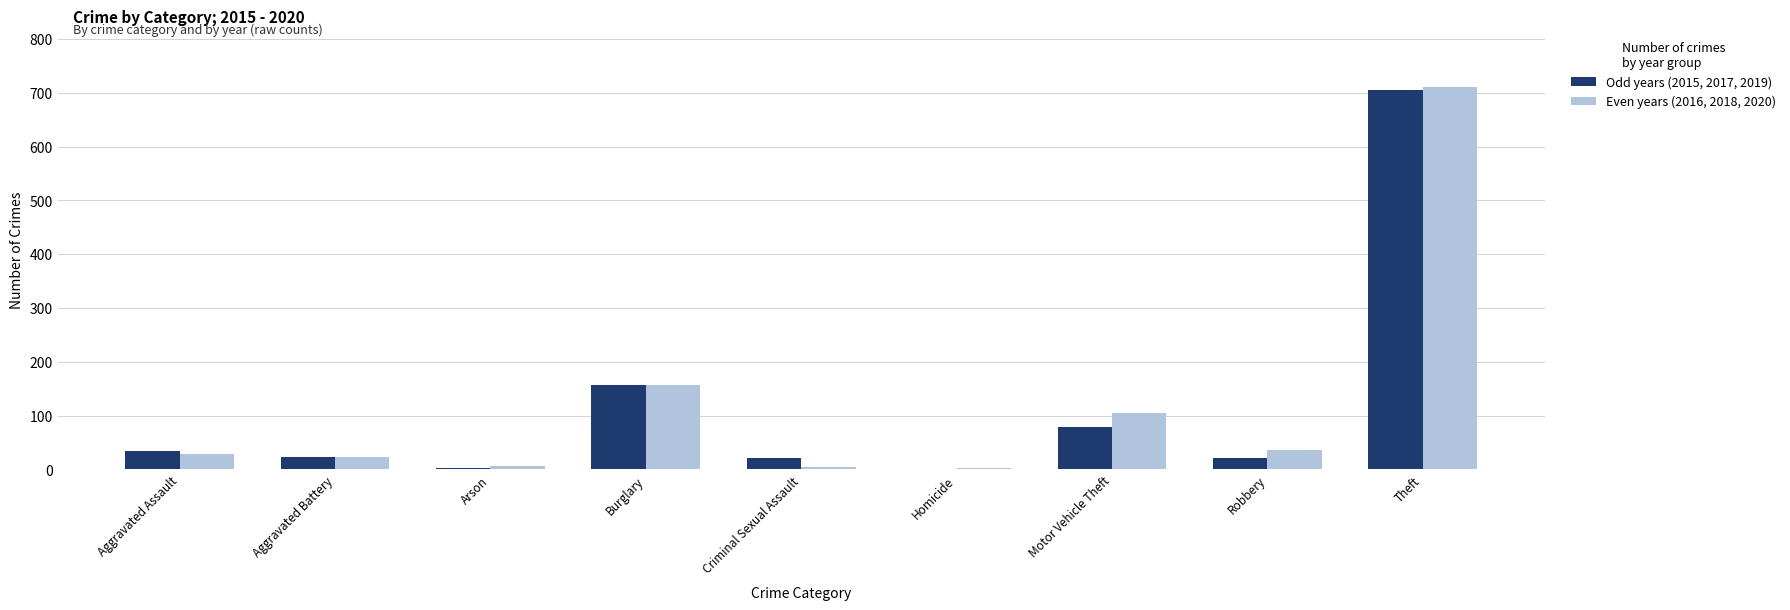

What is the highest value of the Even years (2016, 2018, 2020) series?

710